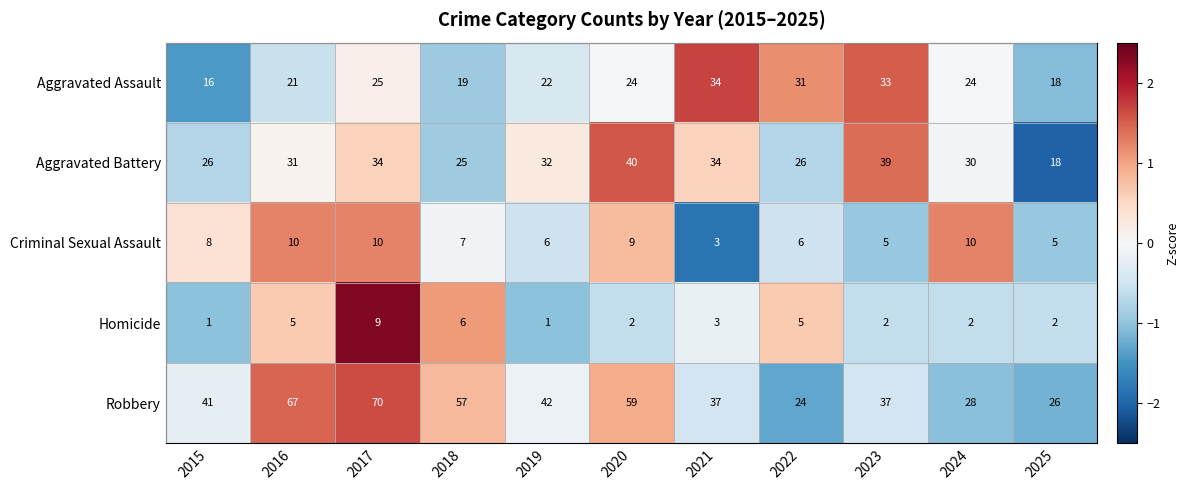

What is the difference between the highest and lowest values at 2016?

62